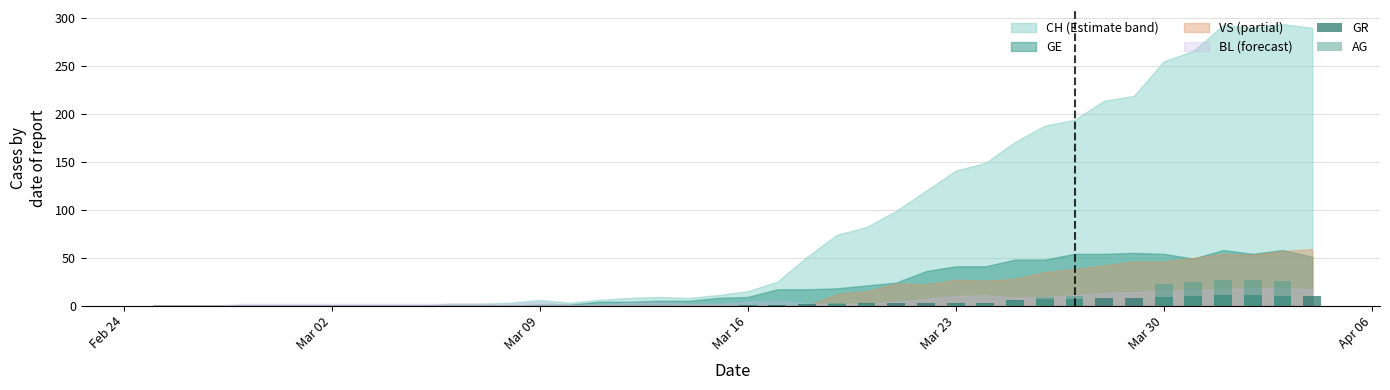

What is the total value across all series at Mar 30?

32